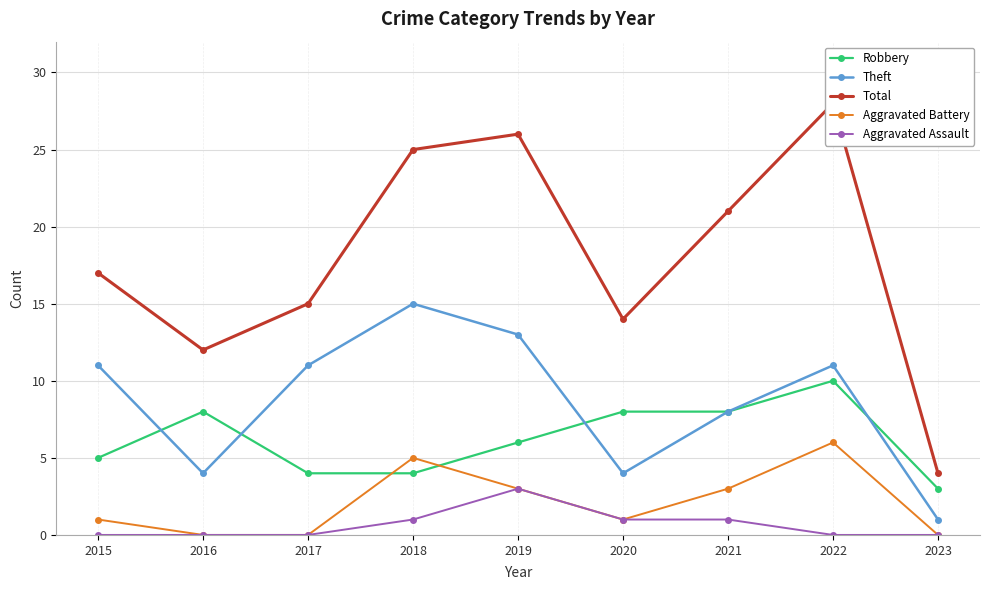

How many interior local valleys does the Aggravated Battery series have?

1